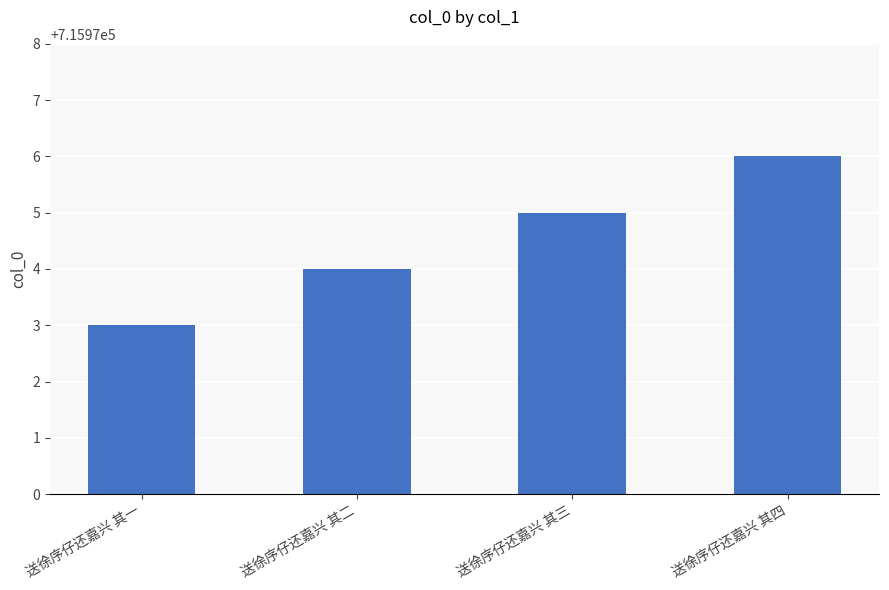

Reading left to right, extract all data points from this chart.

送徐序仔还嘉兴 其一=715973	送徐序仔还嘉兴 其二=715974	送徐序仔还嘉兴 其三=715975	送徐序仔还嘉兴 其四=715976